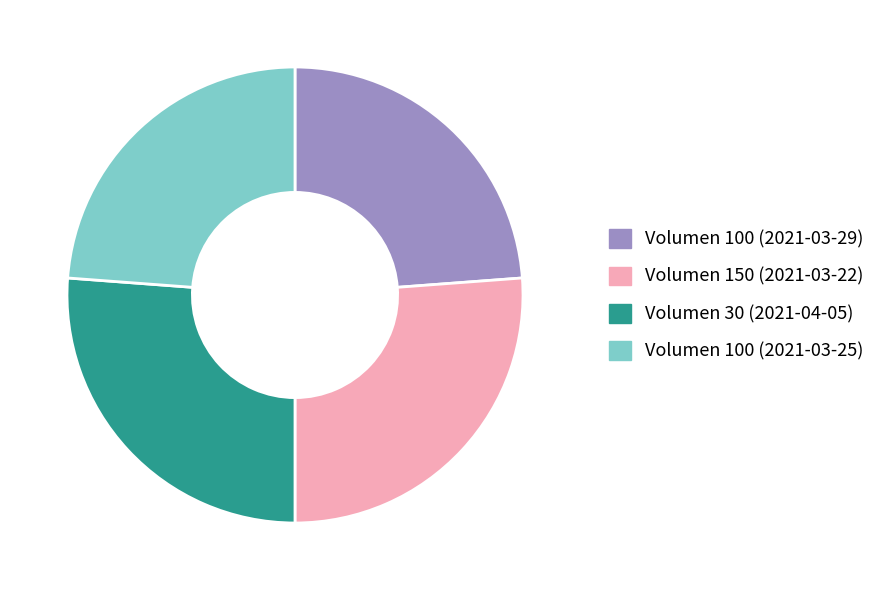

Count the number of slices in the pie.

4